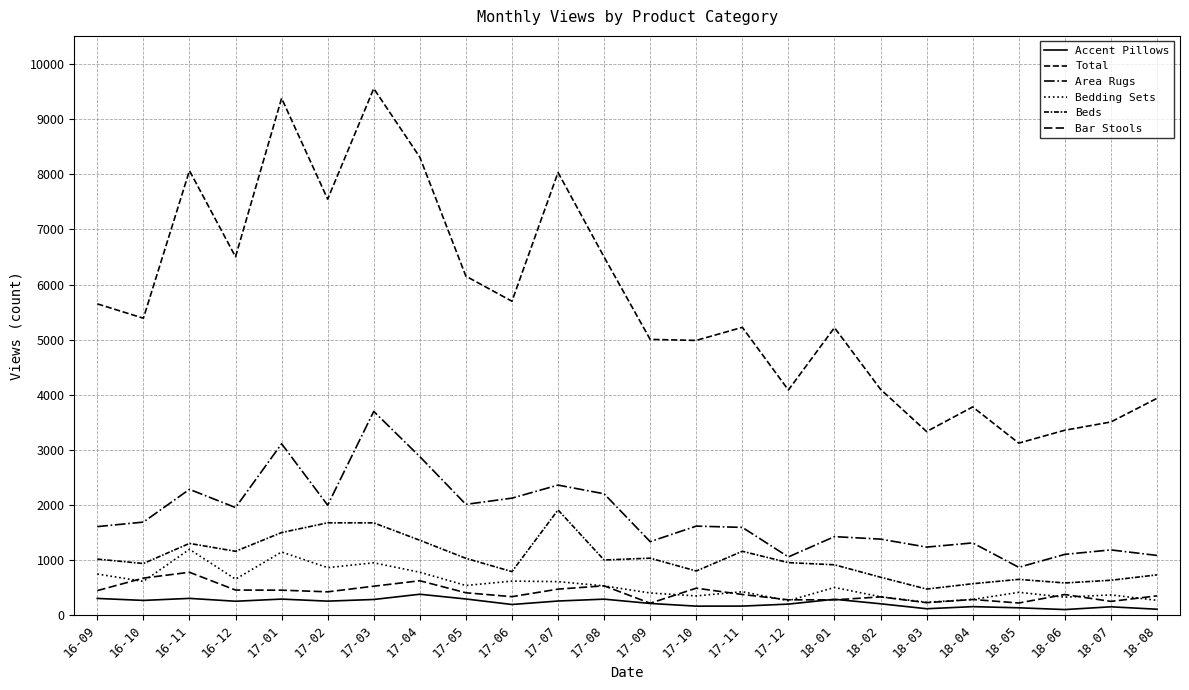

True or false: Area Rugs and Total cross at least once.

False